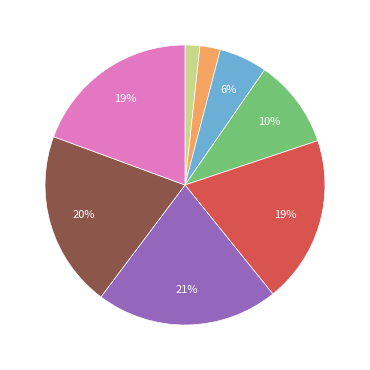

Count the number of slices in the pie.

8